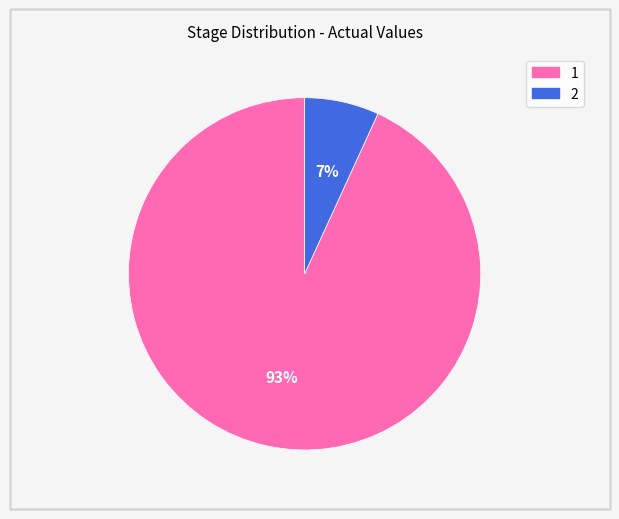

How many slices are in this pie chart?

2